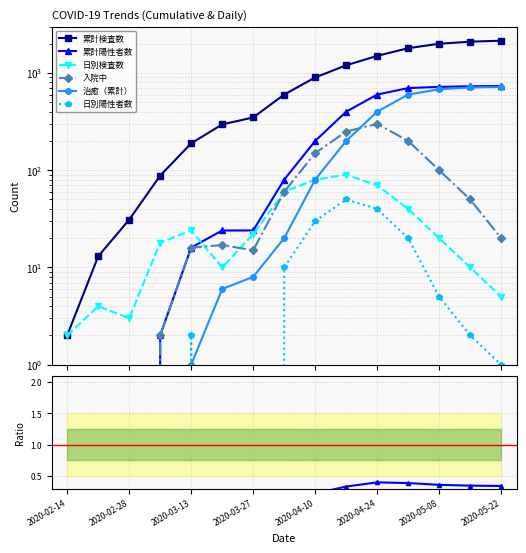

The value of 入院中 at 2020-04-17 is 250. True or false?

True